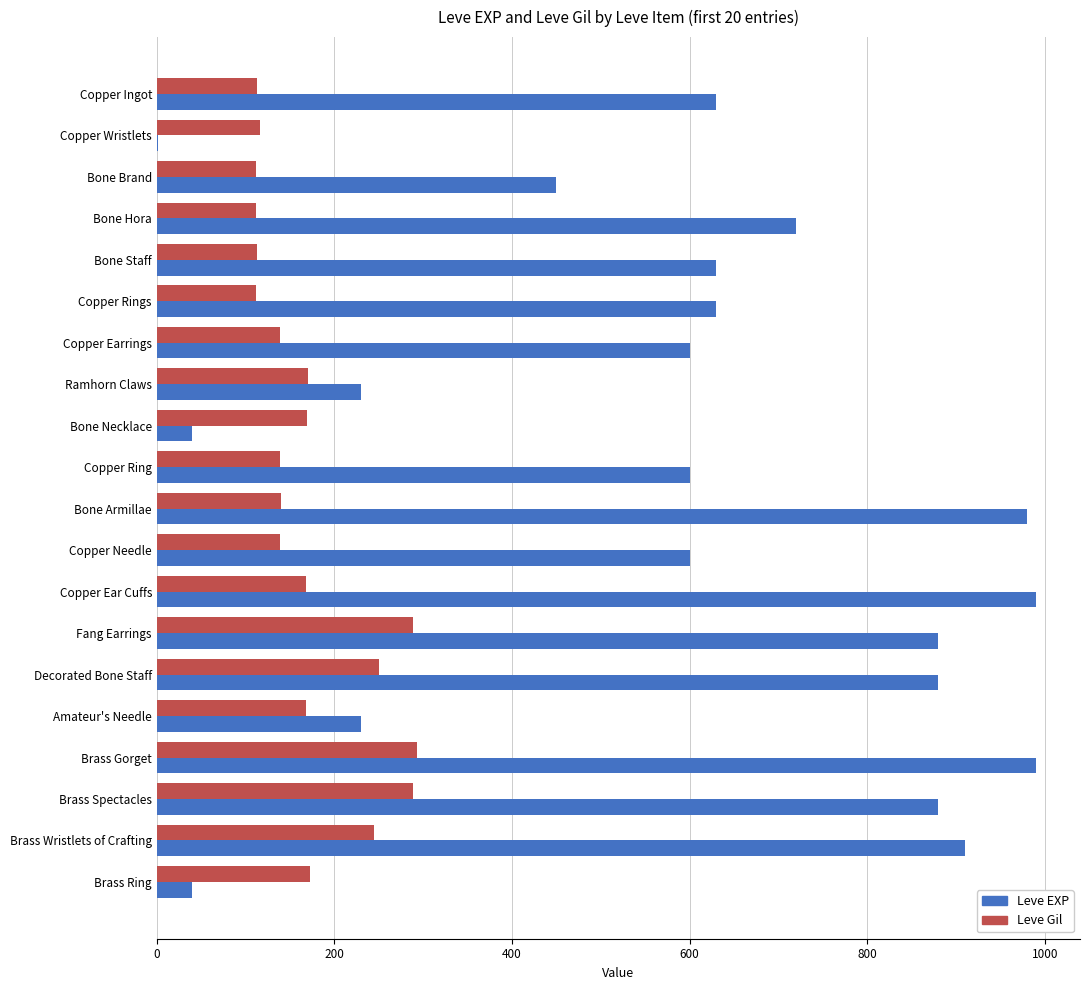

What is the highest value of the Leve EXP series?

990